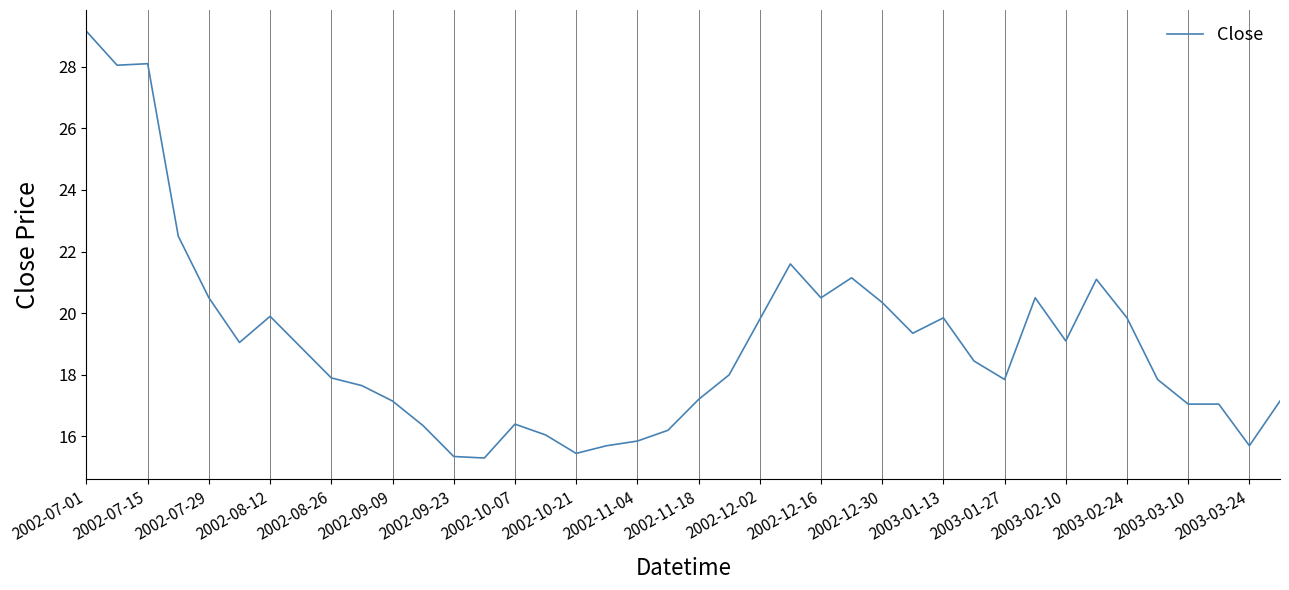

What is the smallest value displayed?

15.3